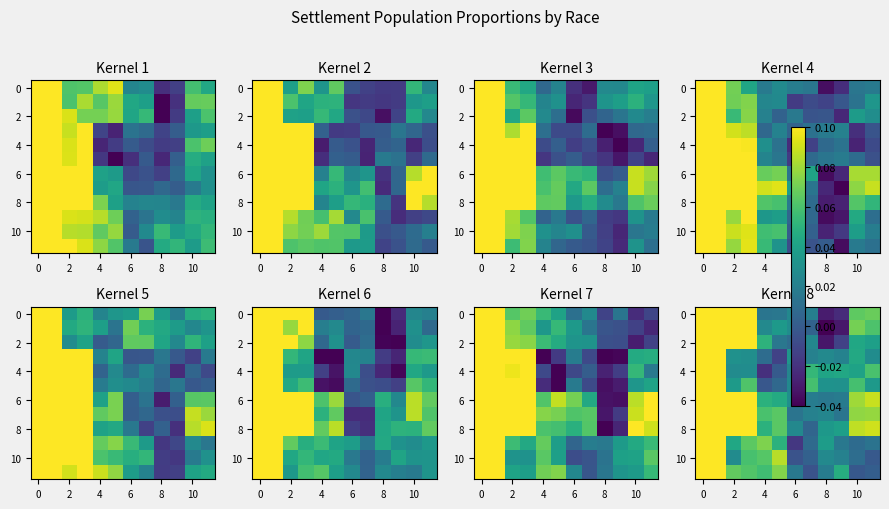

Which has a higher value, 6 or 8?

6